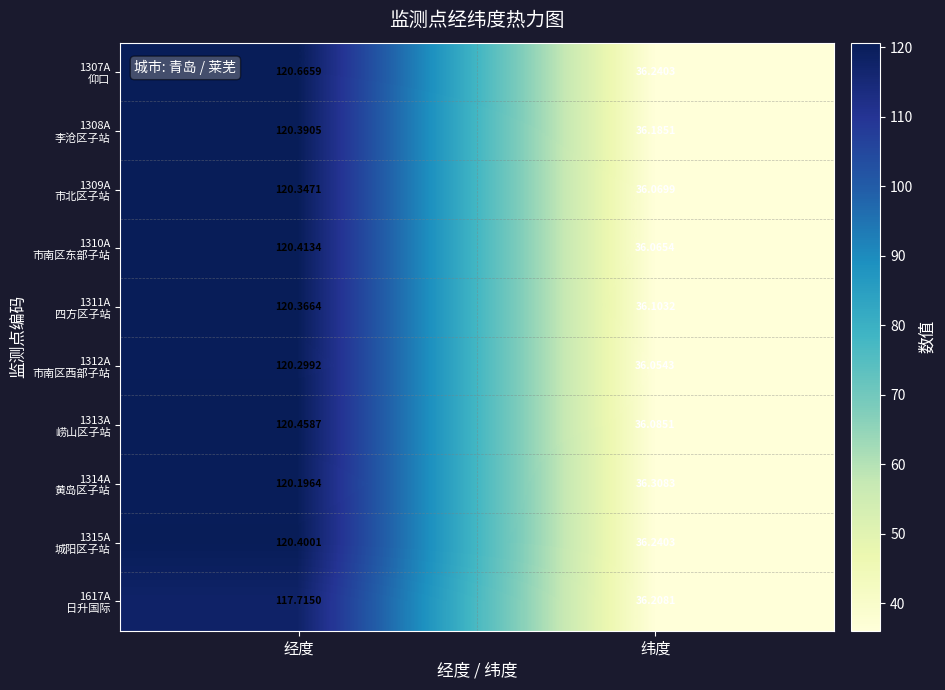

At which category does the chart reach its minimum across all series?

纬度